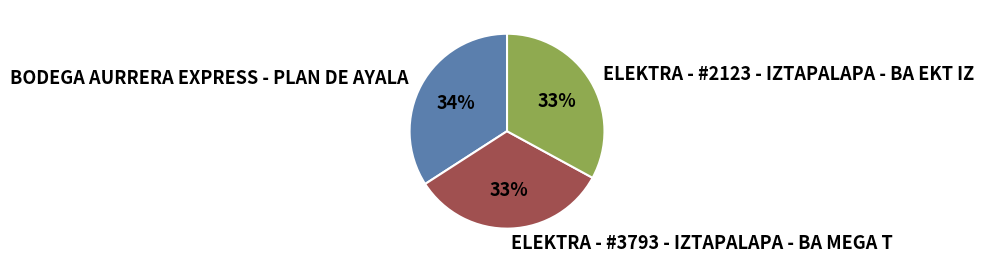

Is there any slice that represents more than half of the pie?

No